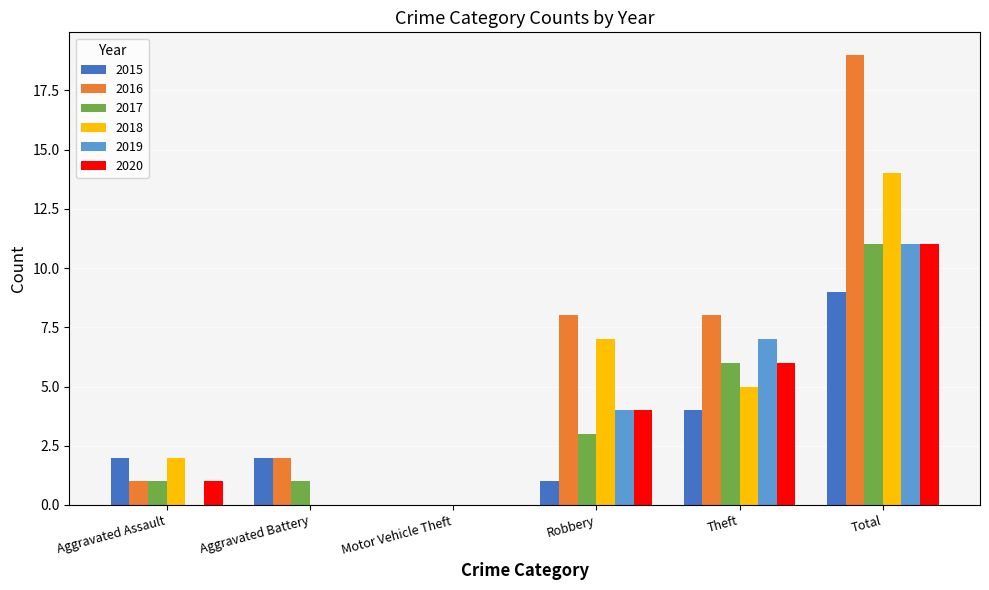

The 2019 series shows 19 at Total. True or false?

False